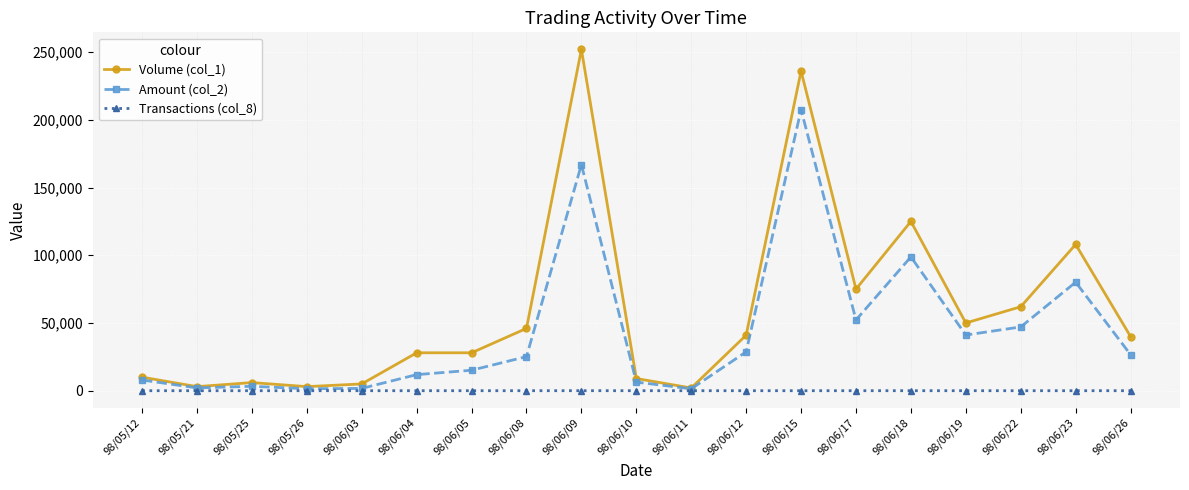

How many lines are shown in the chart?

3